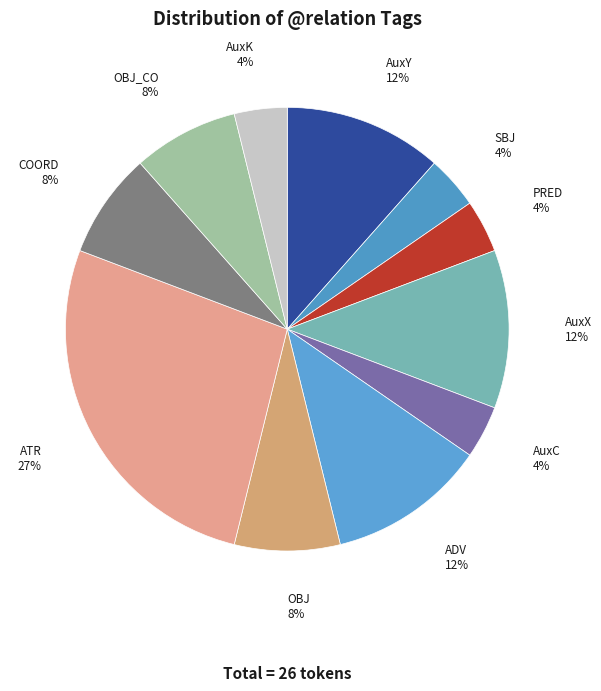

What percentage is the ADV slice, to the nearest percent?

12%